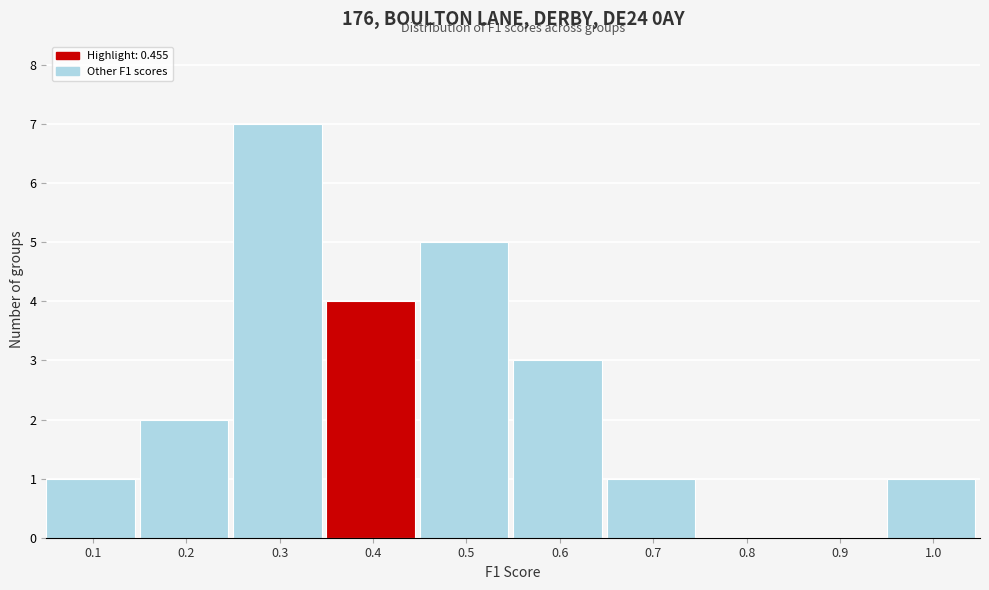

Reading right to left, what are all the values shown in this chart?

1.0=1	0.9=0	0.8=0	0.7=1	0.6=3	0.5=5	0.4=4	0.3=7	0.2=2	0.1=1